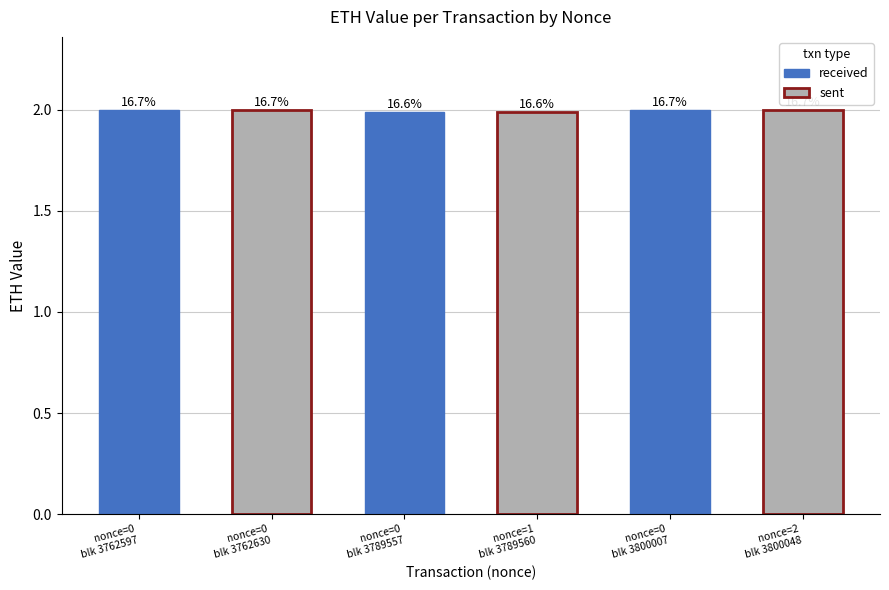

Rank the categories by value from lowest to highest.

1, 0, 2, 0, 0, 0